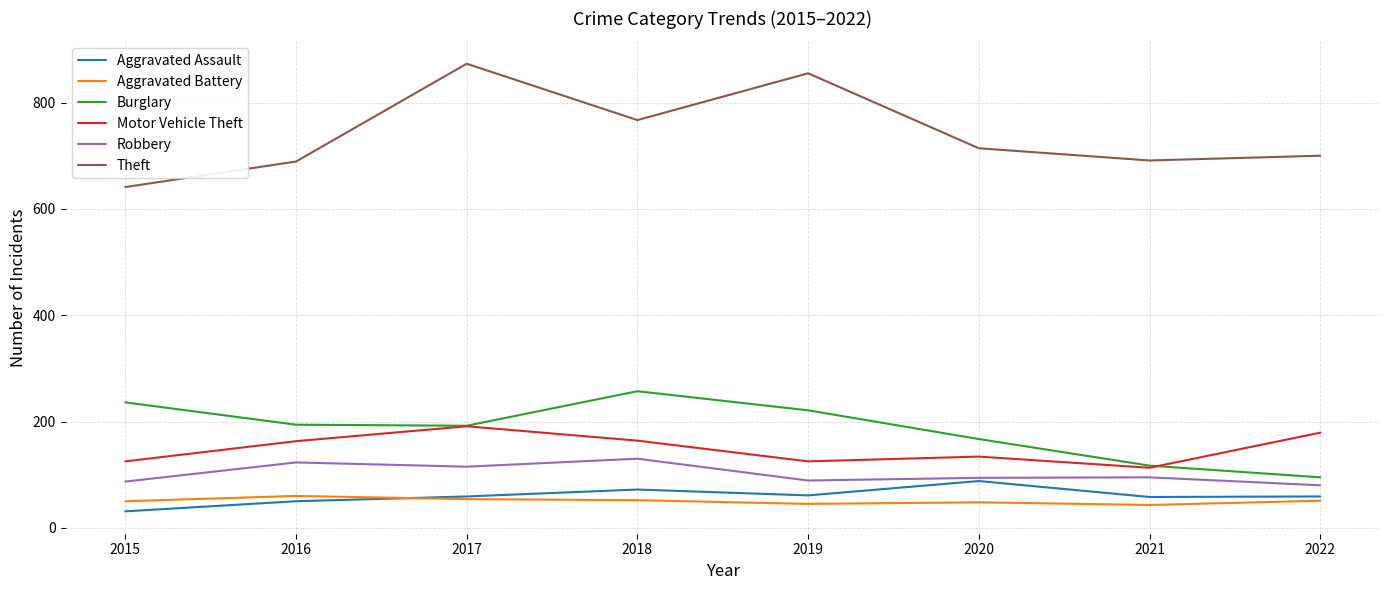

Where is Theft nearest to the value 757?

2018